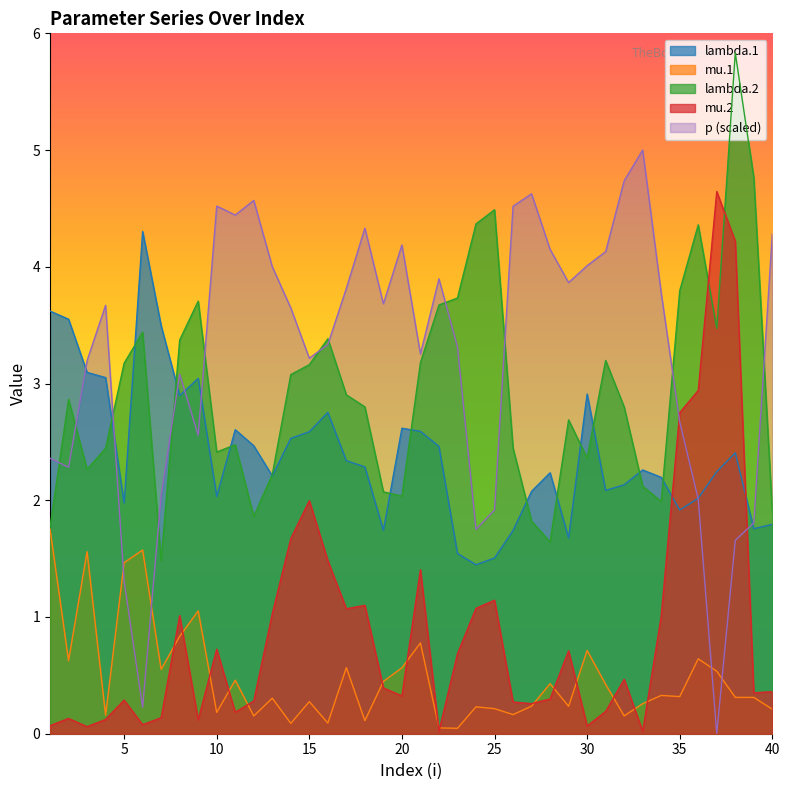

What is the sum of all mu.1 values?

19.4